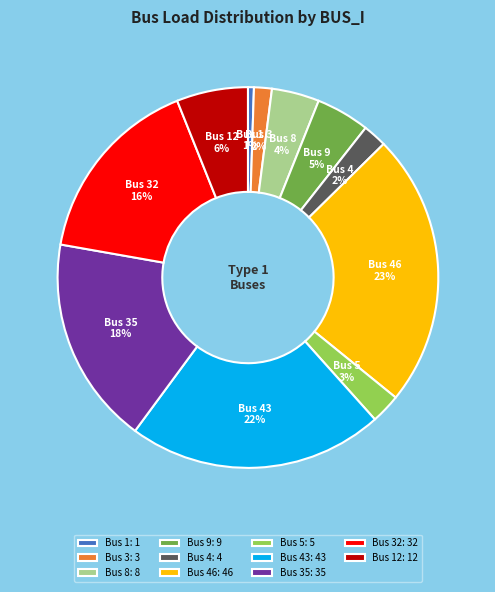

Count the number of slices in the pie.

11